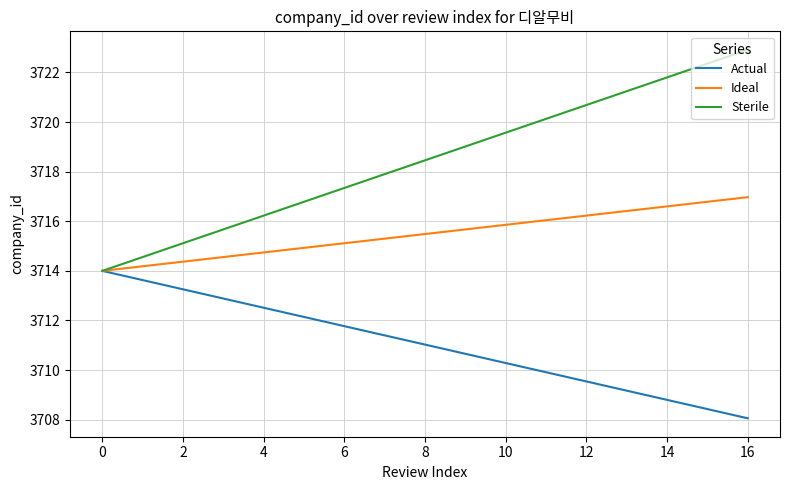

What is the minimum value for Ideal?

3714.0